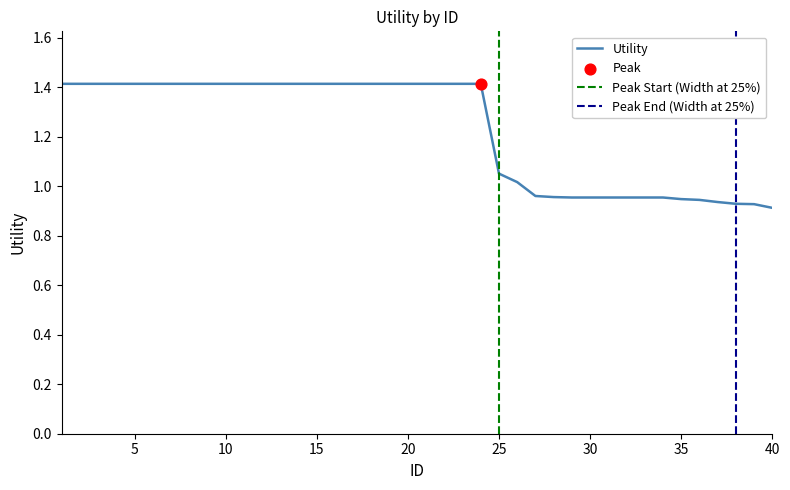

What is the change in value from 23 to 36?

-0.5